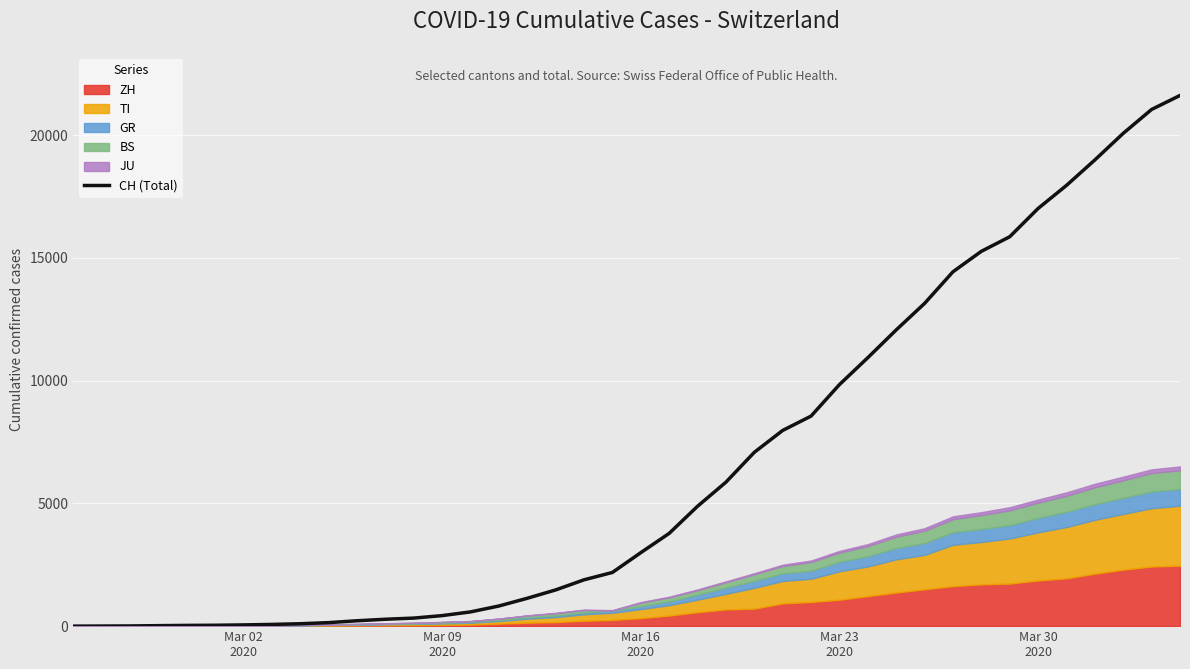

True or false: the data shows 28 at 8.

False